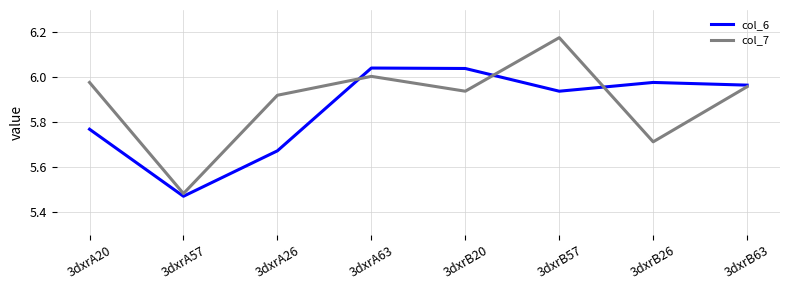

In col_7, how many points are lower than both neighbors (excluding endpoints)?

3